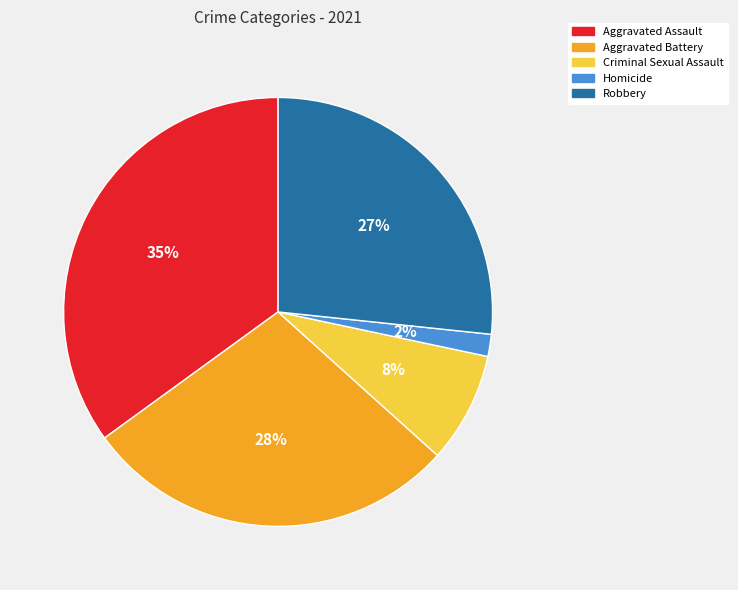

Combined, do Aggravated Battery and Criminal Sexual Assault account for over 50%?

No